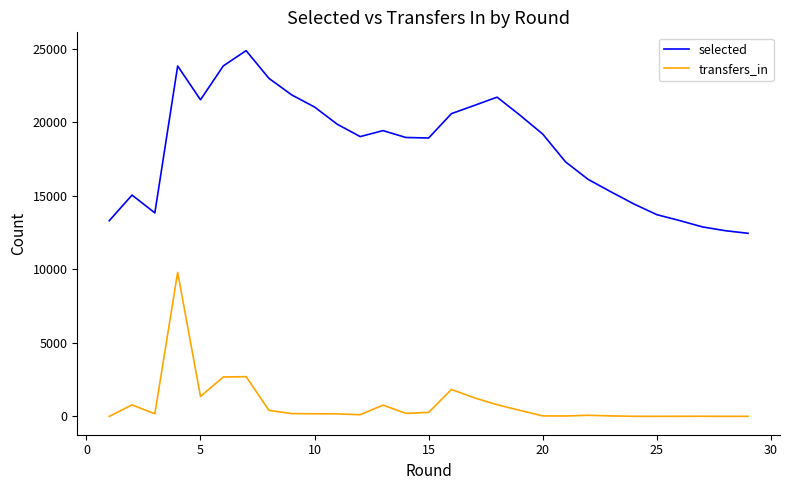

True or false: selected and transfers_in cross at least once.

False